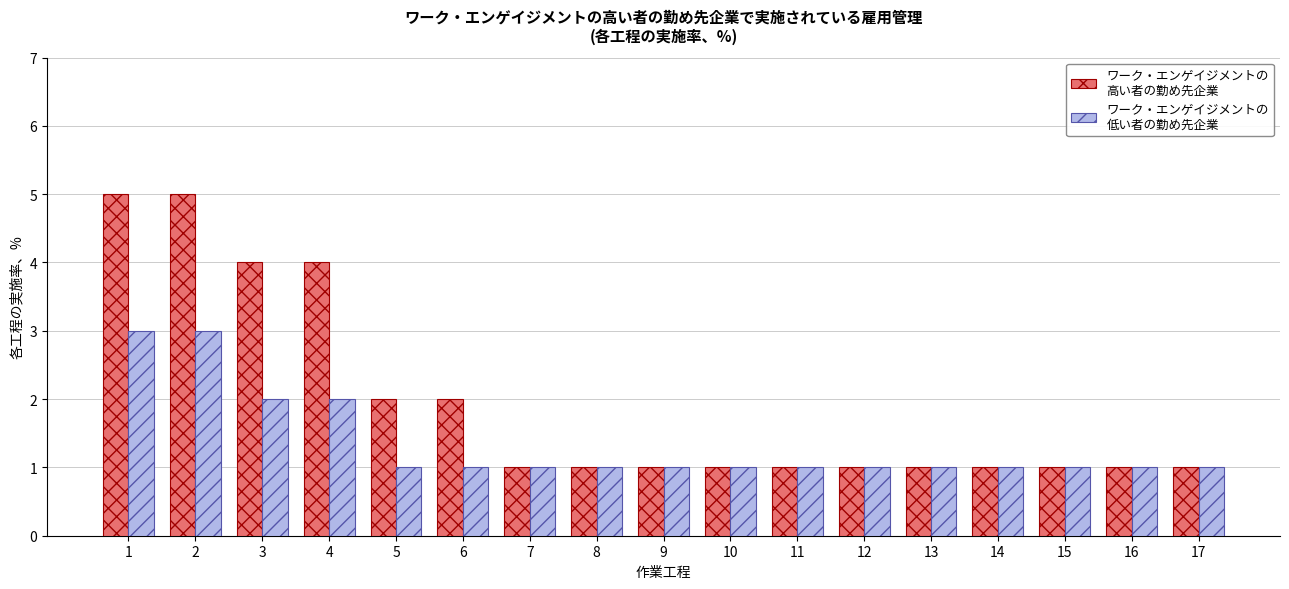

What is the maximum value shown in the chart?

5